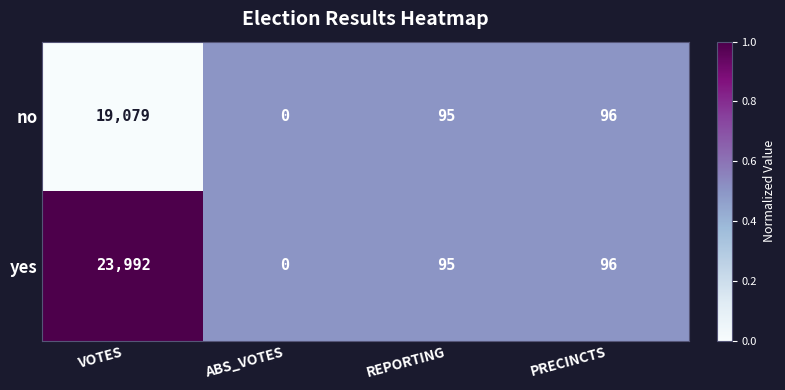

True or false: yes has a value of 96 at PRECINCTS.

True